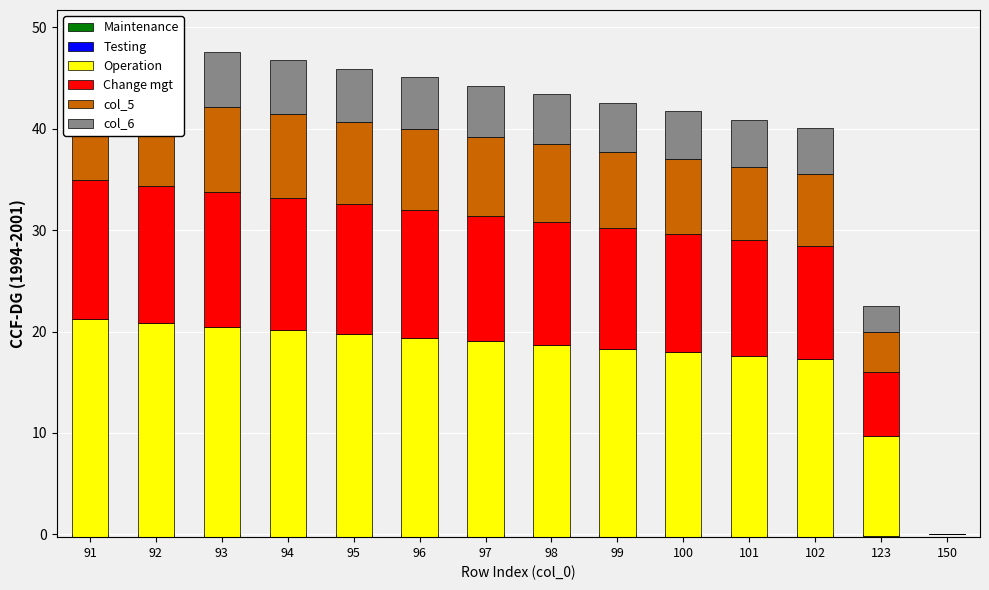

The Operation series shows 19.3 at 97. True or false?

True